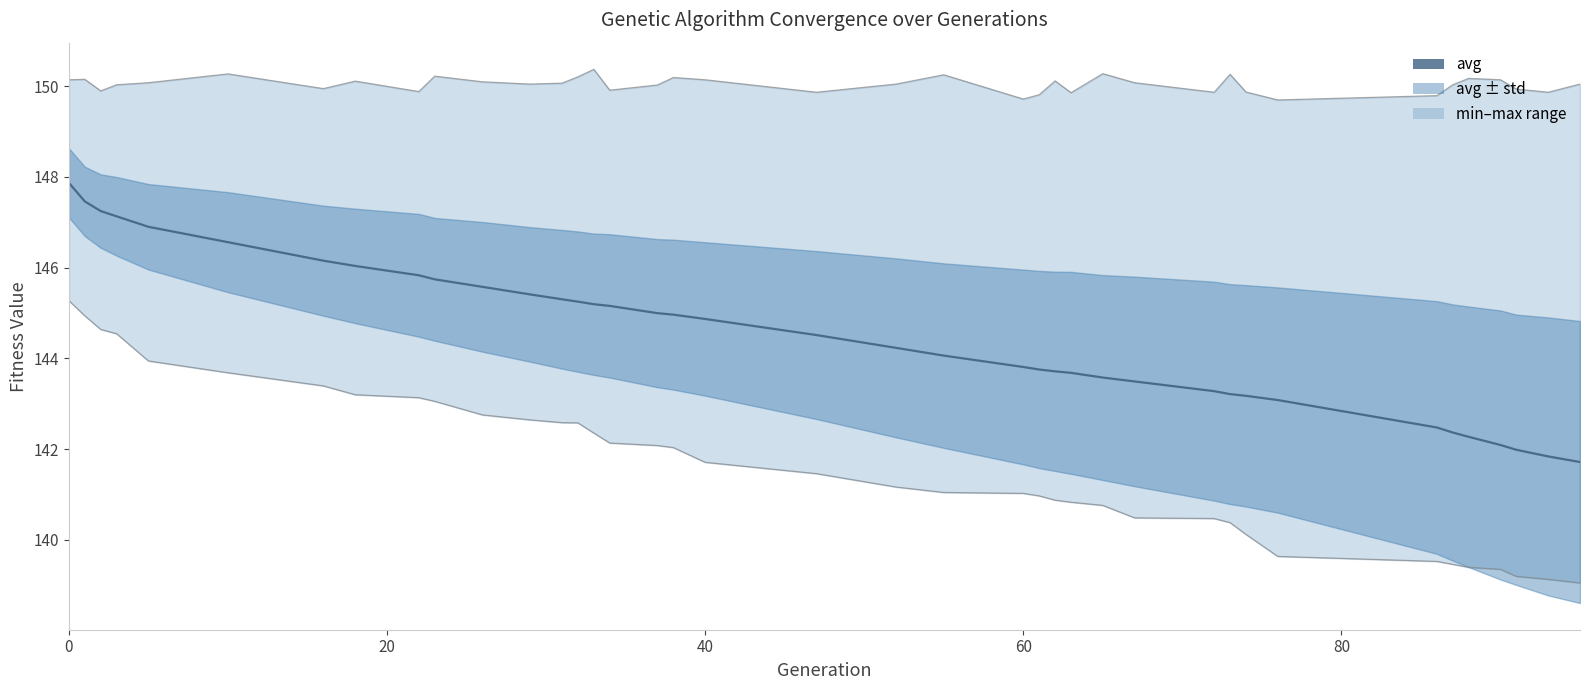

What is the minimum value shown in the chart?

139.0